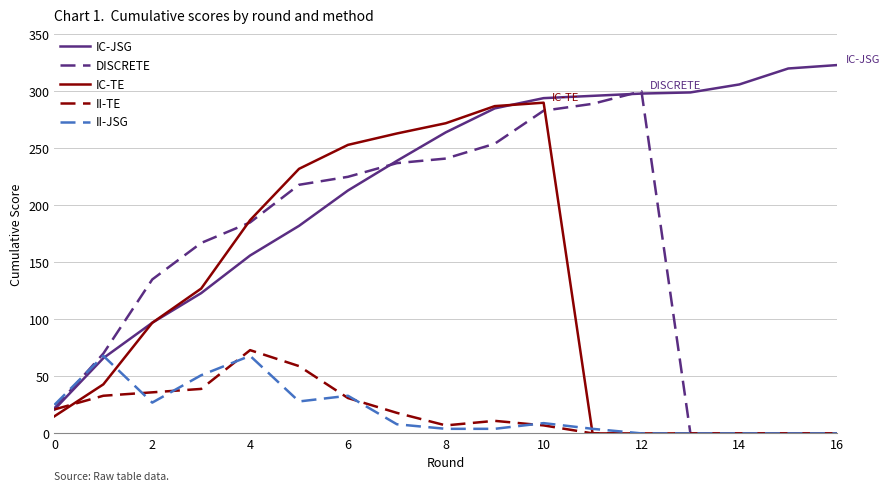

Which series has the largest total across all categories?

IC-JSG